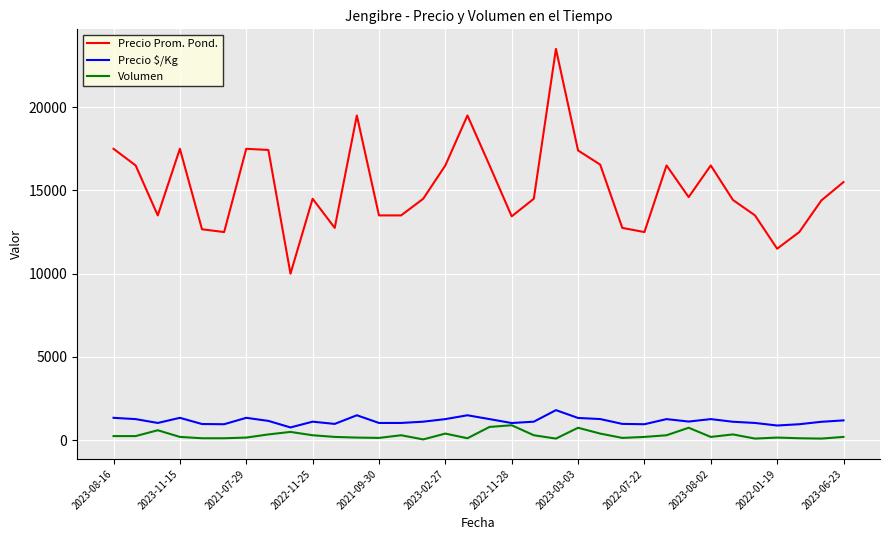

List the series in order of their peak value, lowest first.

Volumen, Precio $/Kg, Precio Prom. Pond.